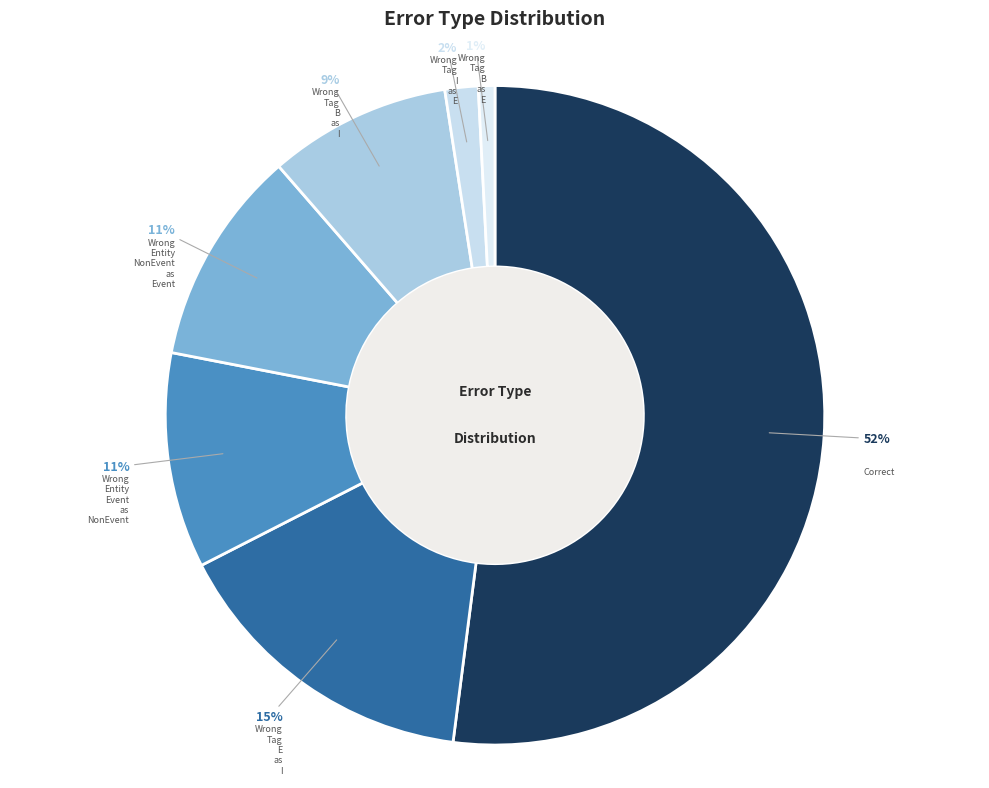

How many slices are in this pie chart?

7